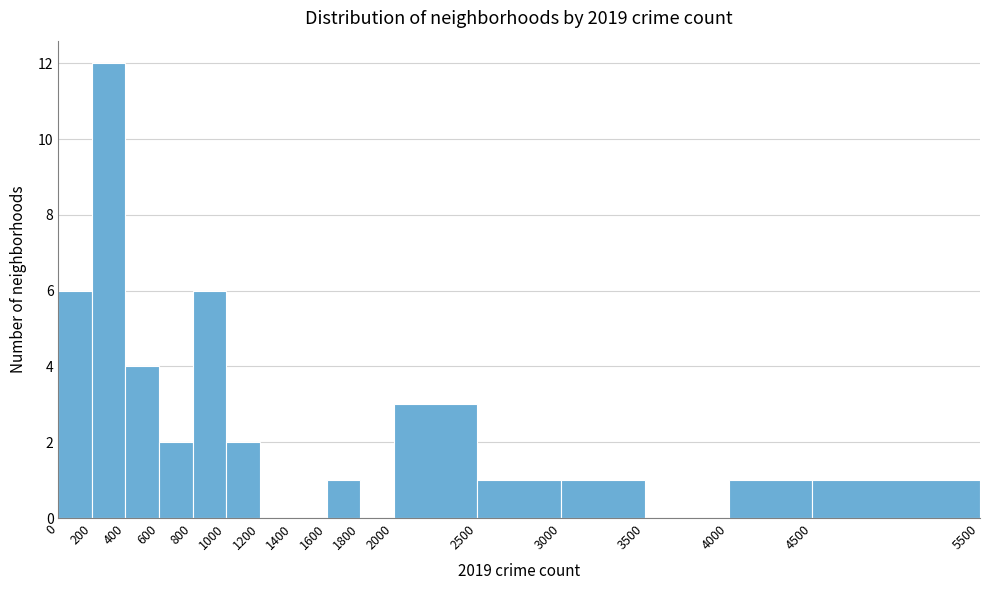

Which range on the x-axis has the tallest bar?

200 to 400